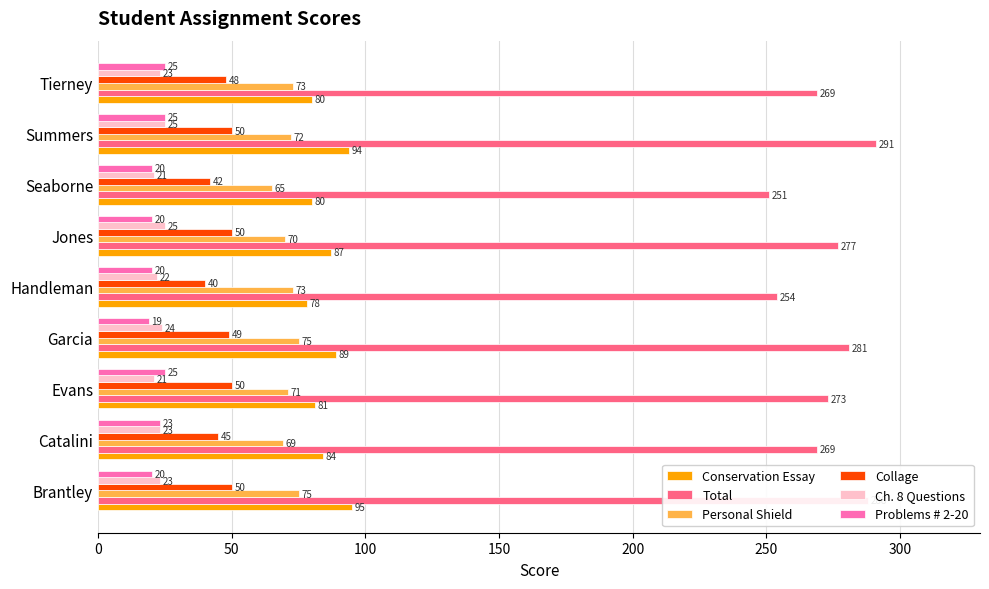

Rank the series at Seaborne from lowest to highest value.

Problems # 2-20, Ch. 8 Questions, Collage, Personal Shield, Conservation Essay, Total